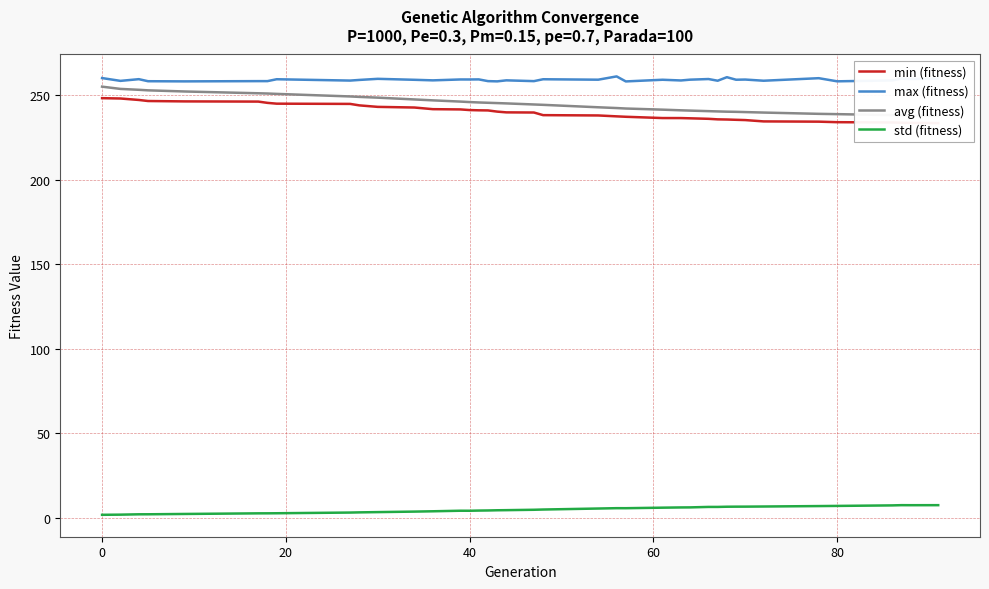

True or false: max (fitness) and std (fitness) cross at least once.

False